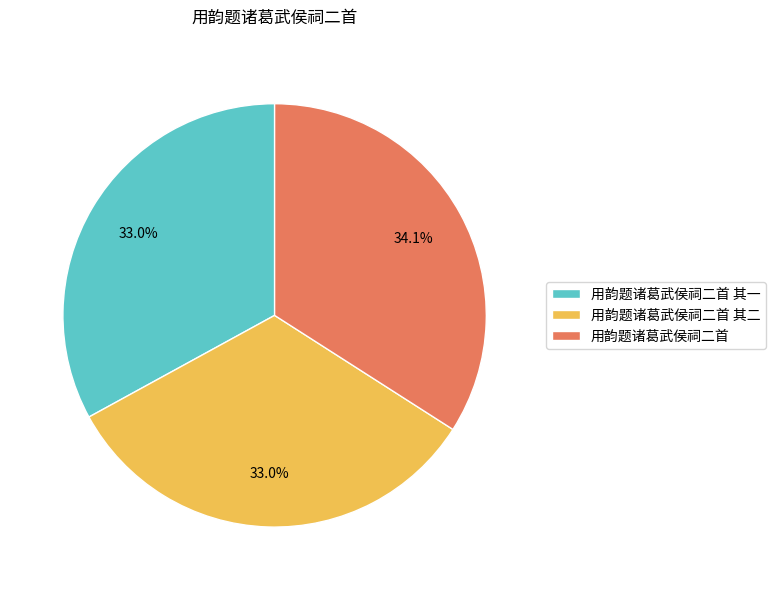

To the nearest percent, what portion does 用韵题诸葛武侯祠二首 其二 represent?

33%